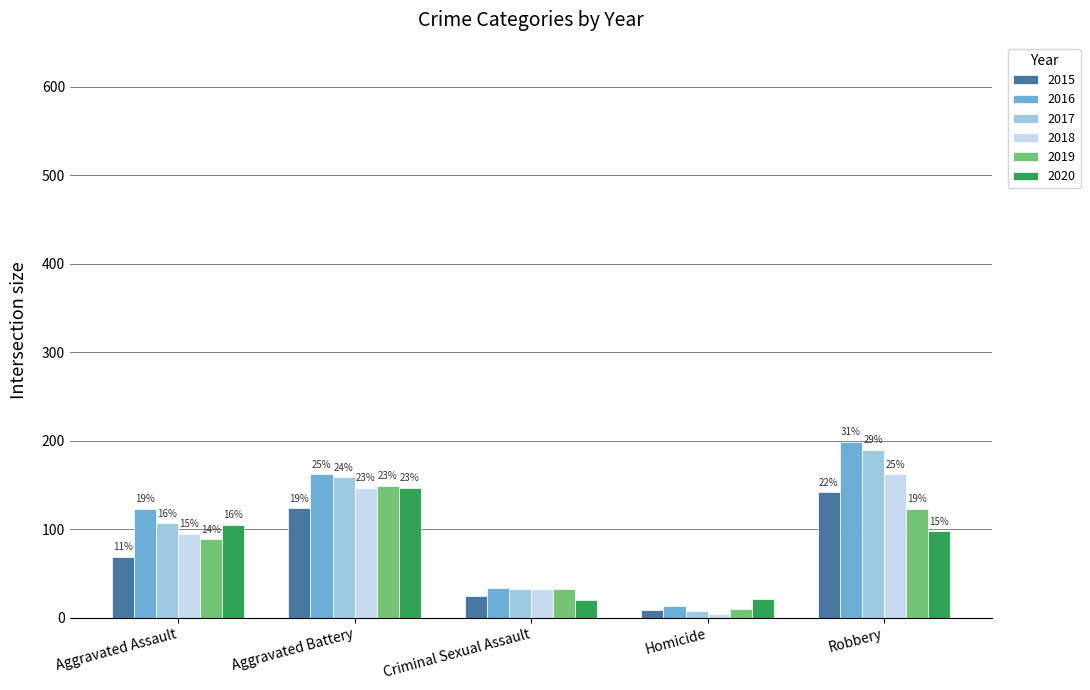

What is the lowest value of the 2020 series?

20